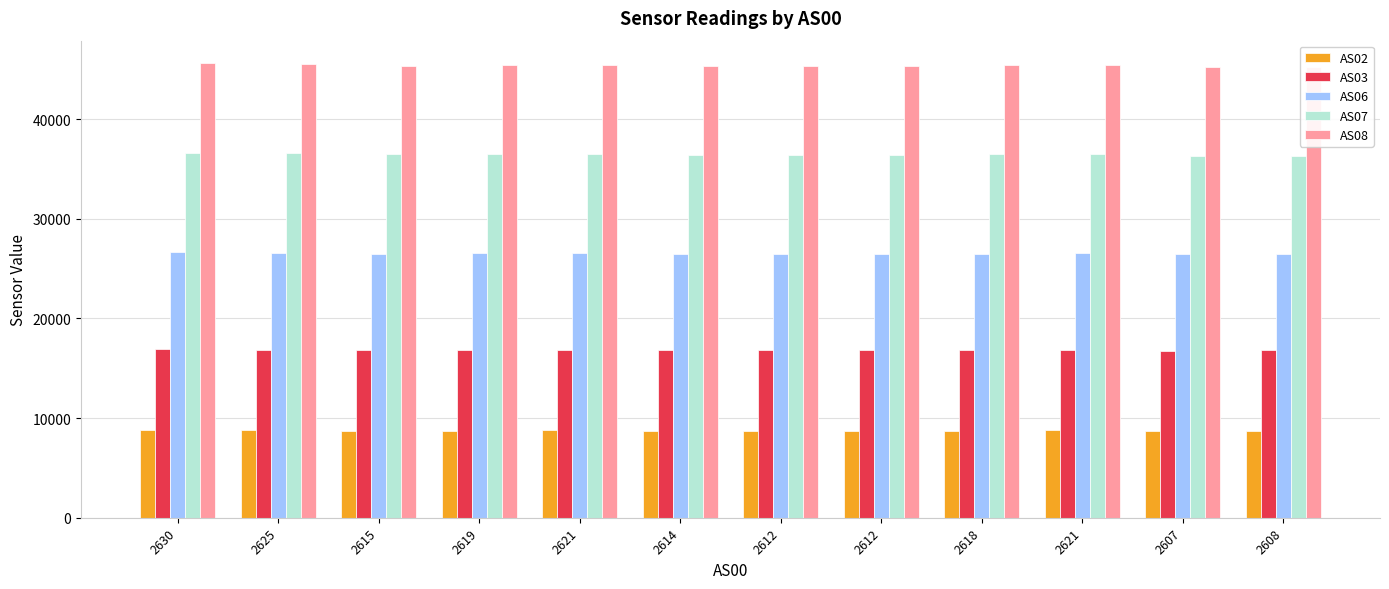

True or false: AS08 has a value of 76936 at 2630.

False